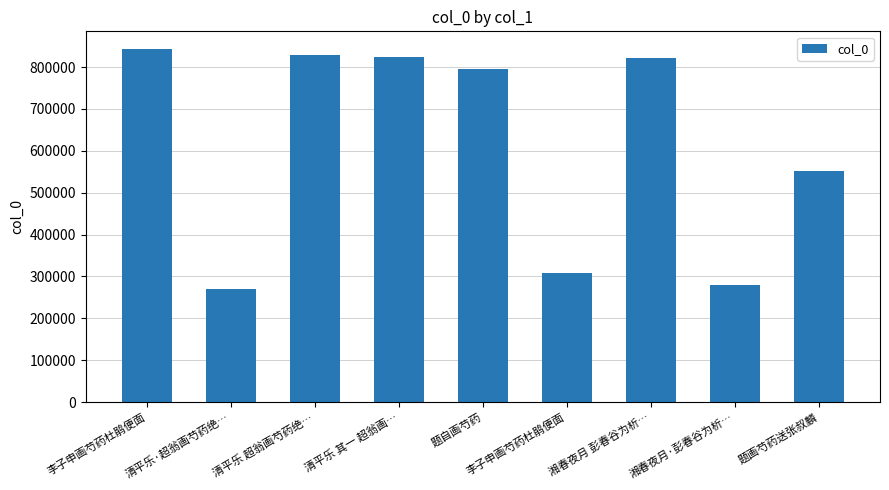

Count the number of data series in this chart.

1